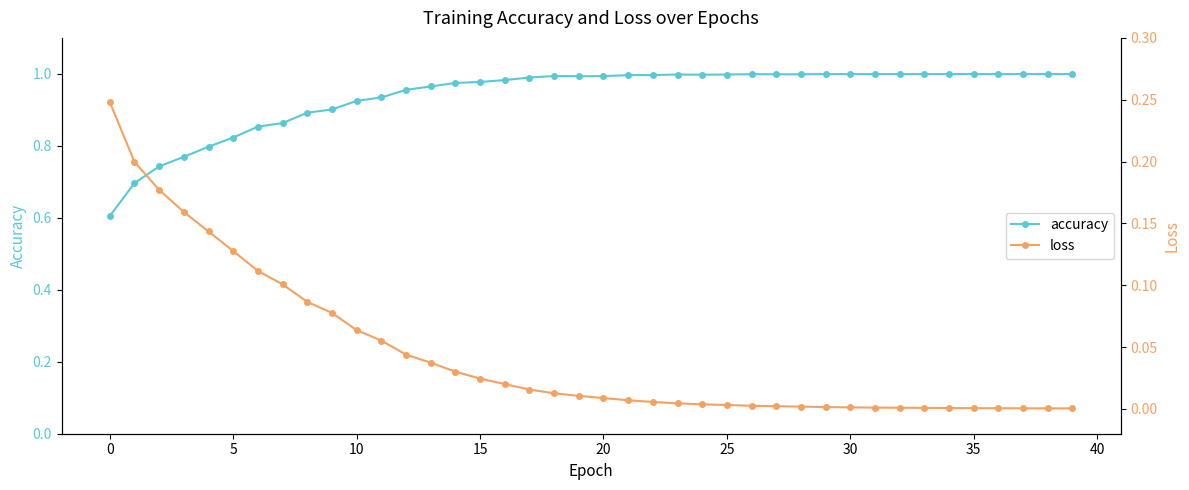

What is the difference between the second highest and second lowest values in the accuracy series?

0.3